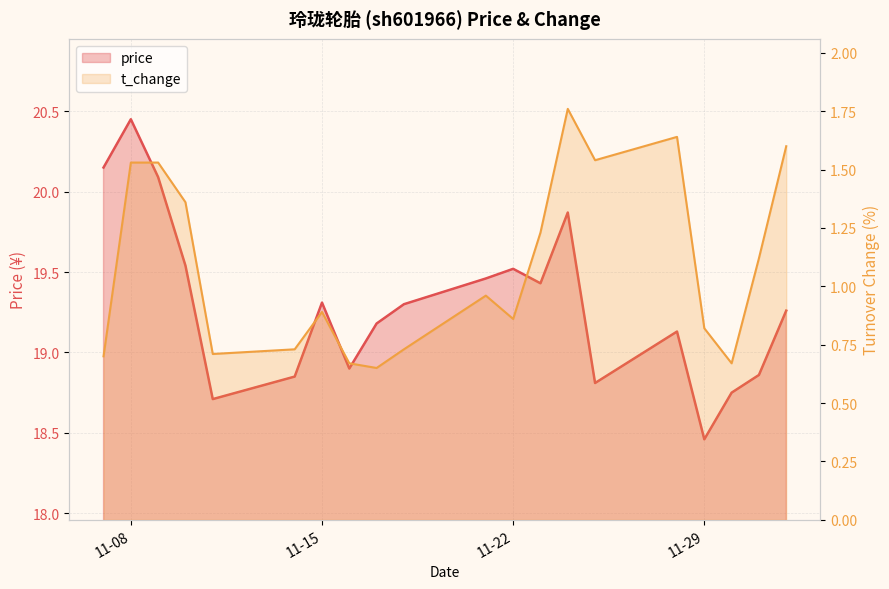

True or false: price has more than 0 points higher than both neighbors.

True